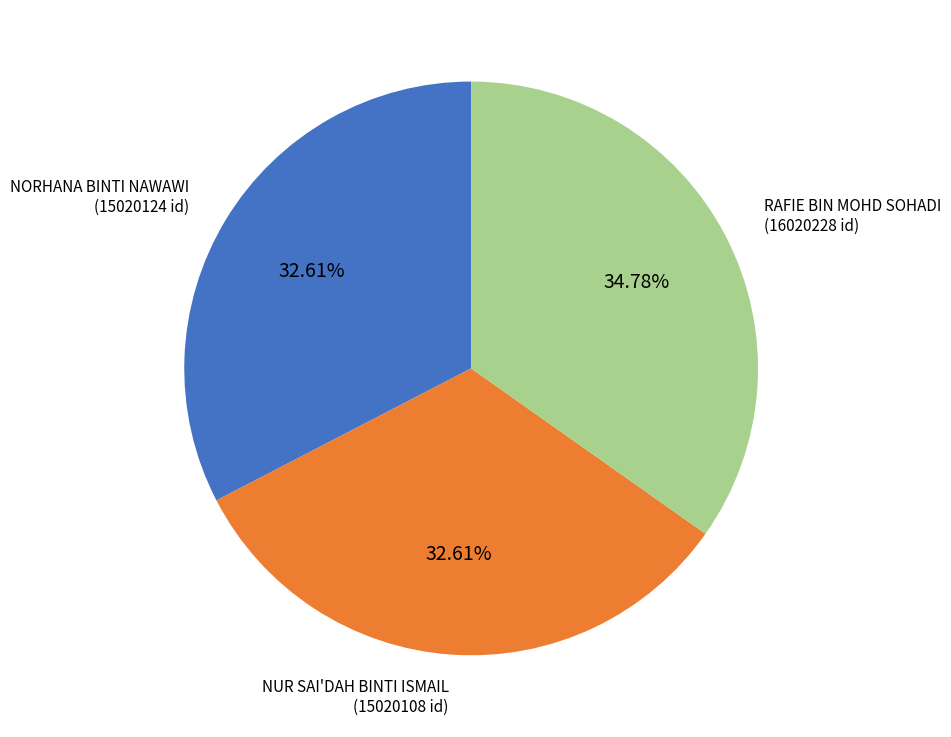

Count the number of slices in the pie.

3